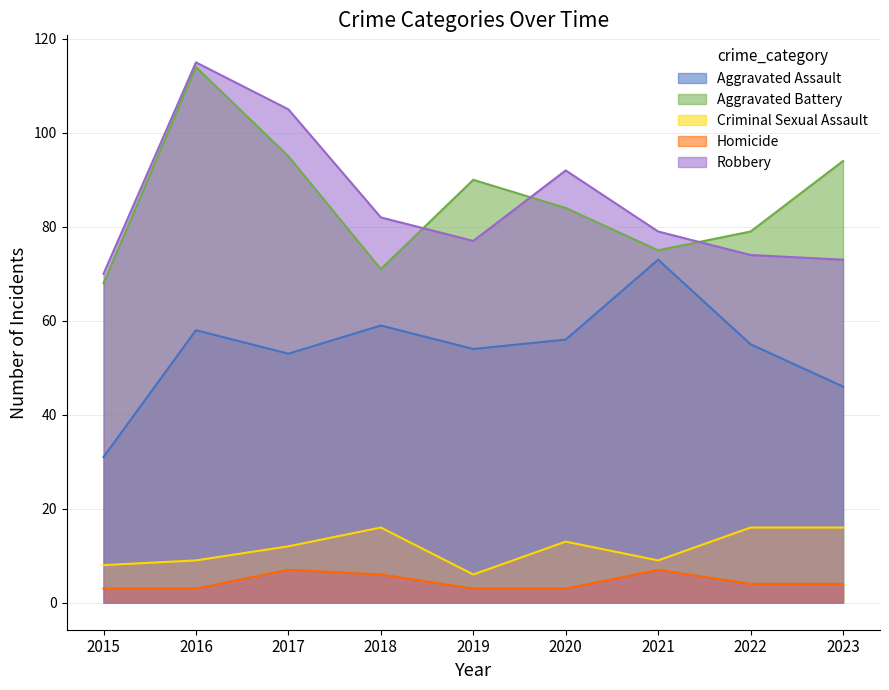

Where does the Homicide series first go above 4?

2017